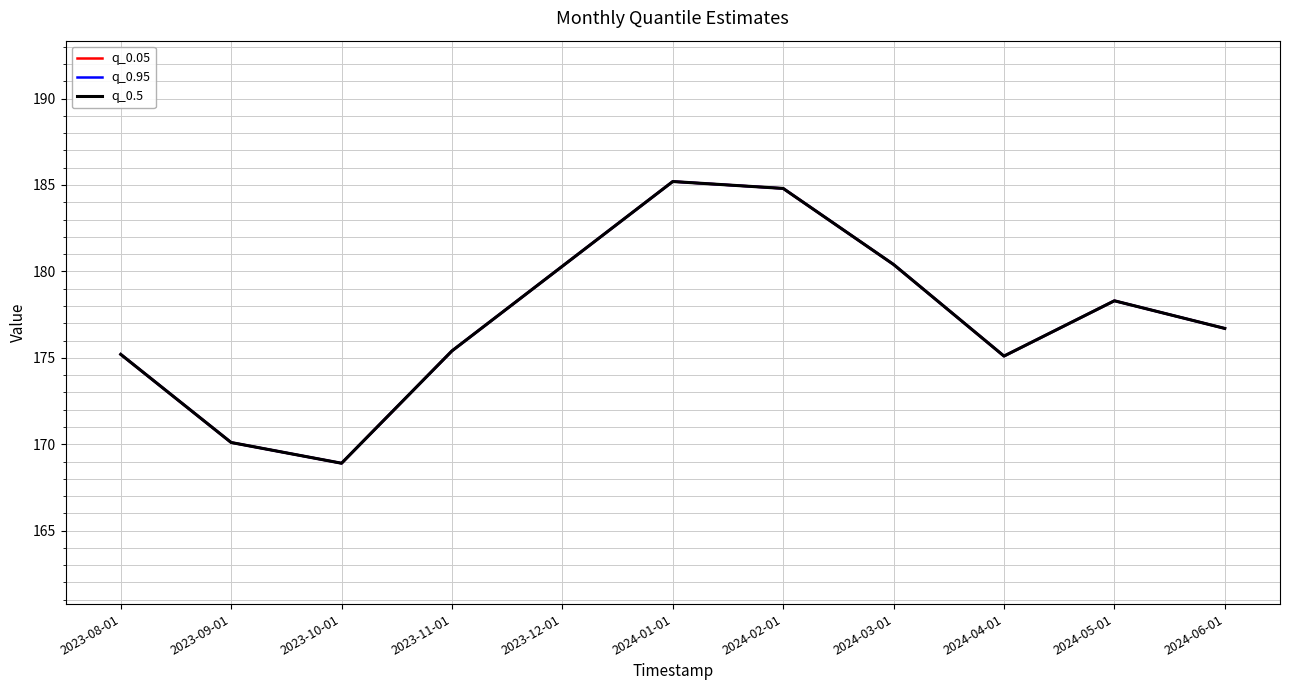

At which category is the sum across all series the highest?

2024-01-01